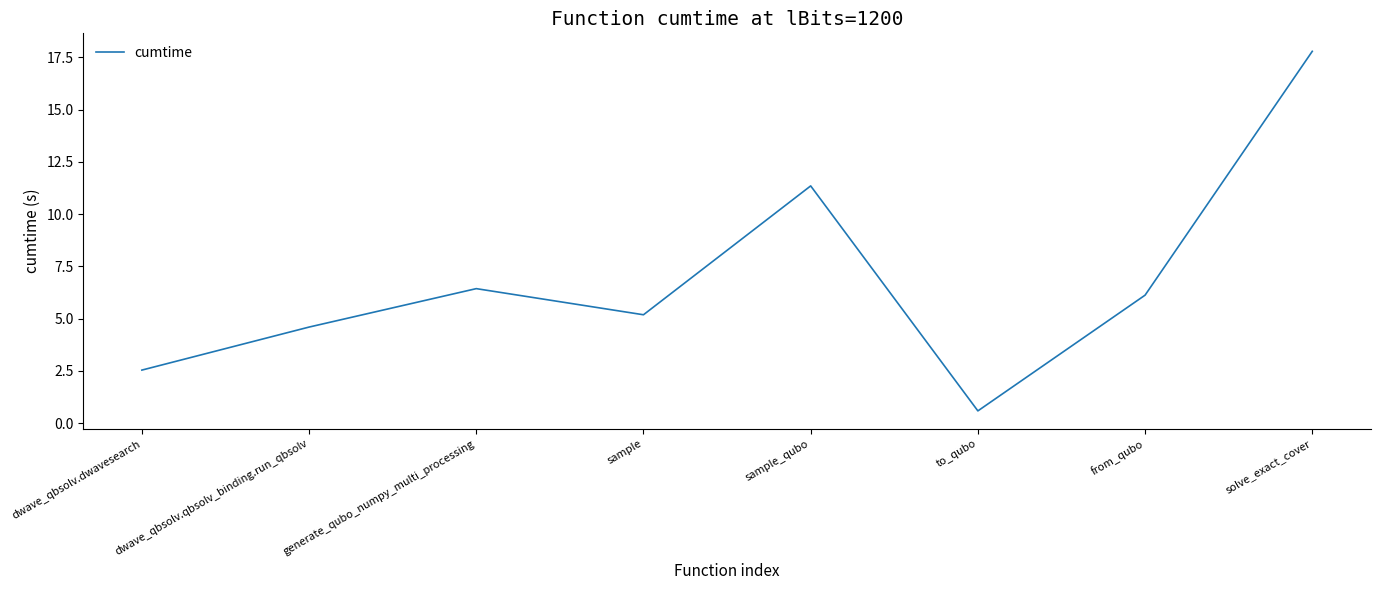

List the labels in order of value, smallest first.

to_qubo, dwave_qbsolv.dwavesearch, dwave_qbsolv.qbsolv_binding.run_qbsolv, sample, from_qubo, generate_qubo_numpy_multi_processing, sample_qubo, solve_exact_cover